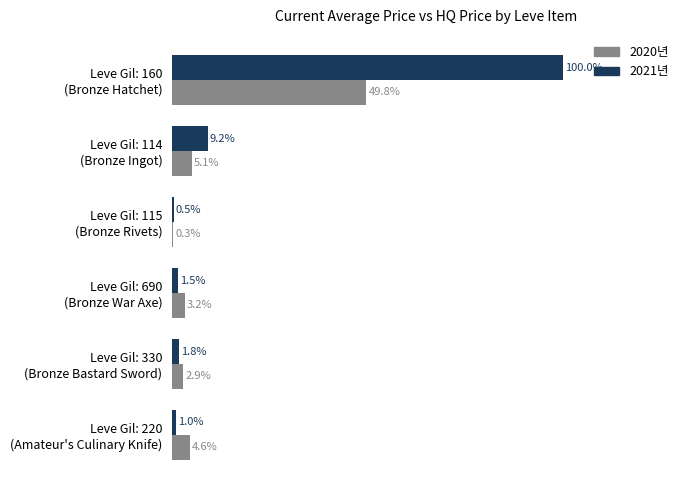

Which series has the largest total across all categories?

2021년